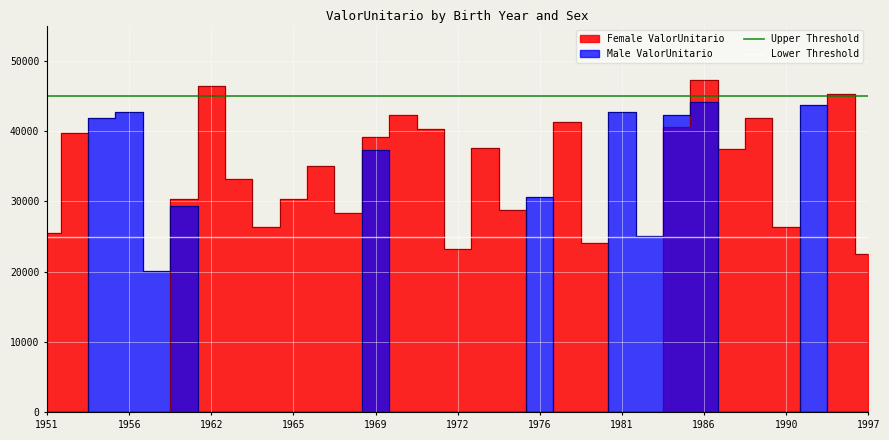

At which label does Upper Threshold reach its minimum?

1951